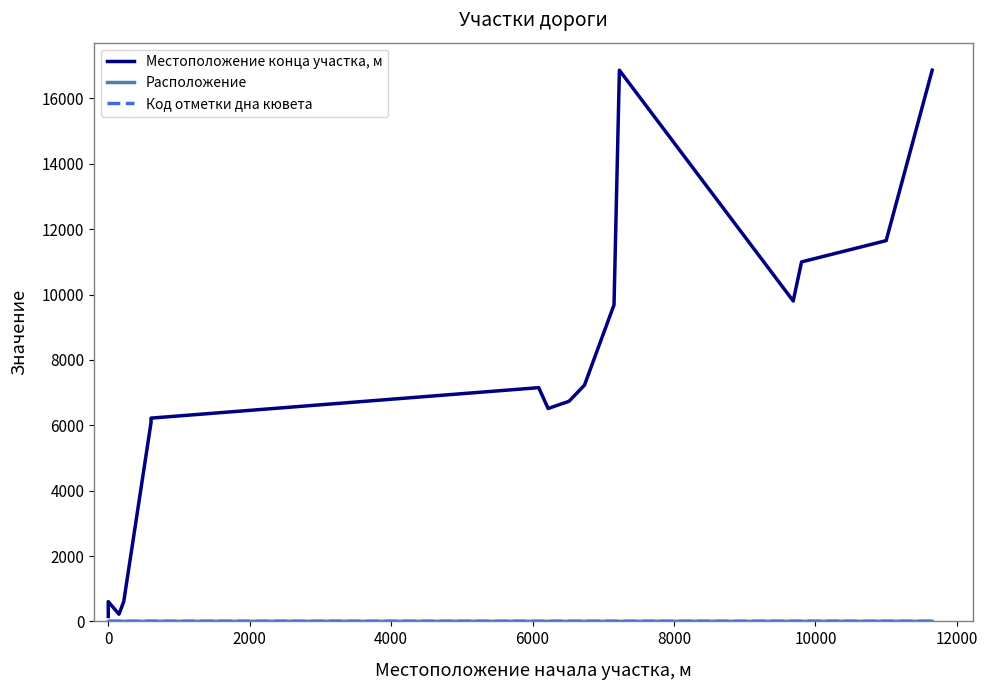

True or false: Местоположение конца участка, м and Расположение intersect in this chart.

False